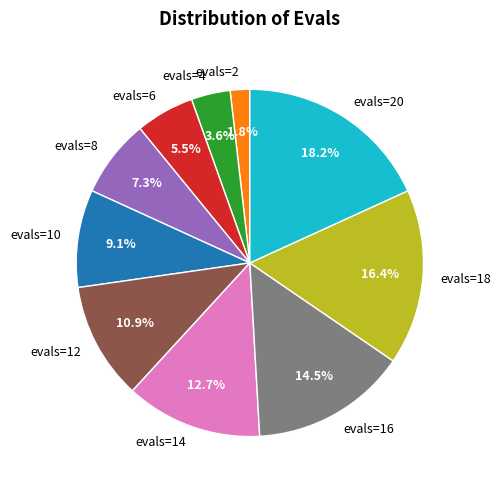

Is there a majority slice in this chart?

No